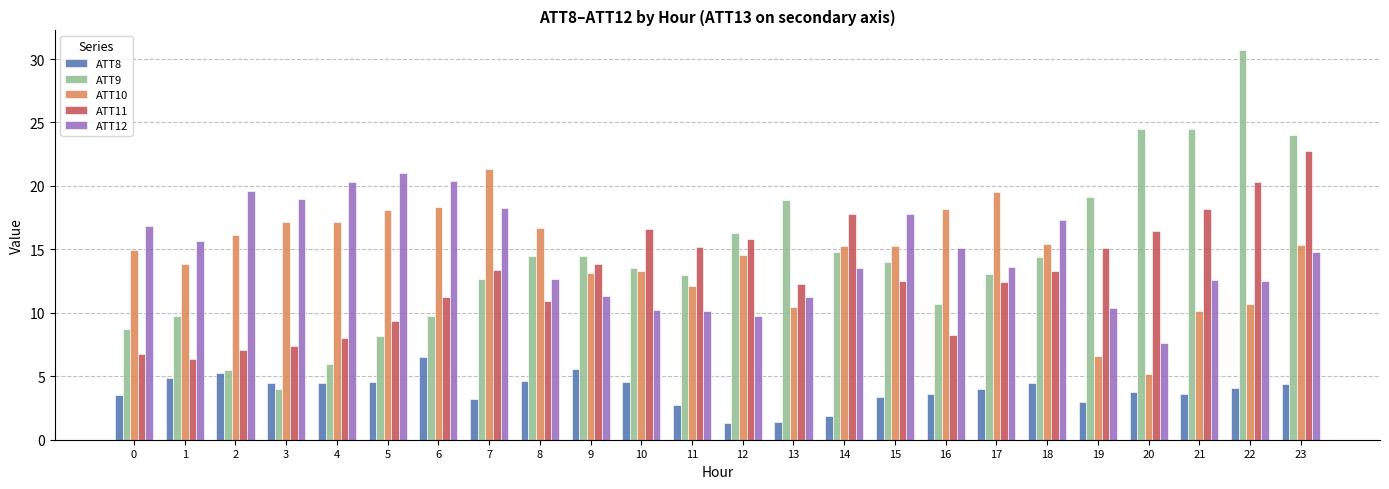

The ATT10 series shows 21.3 at 10. True or false?

False